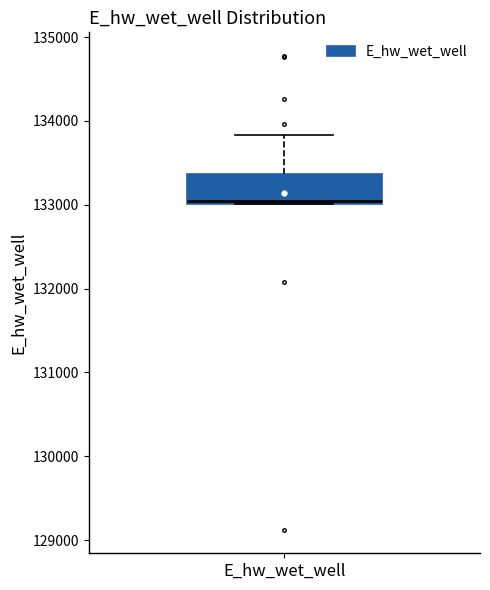

Read this box plot against the y-axis: the position of the median line, the range covered by the box, and the ends of both whiskers. The values are not printed on the chart, so give them approximately, as read against the axis.

median 133000, box 133000 to 133400, whiskers 133000 to 133800